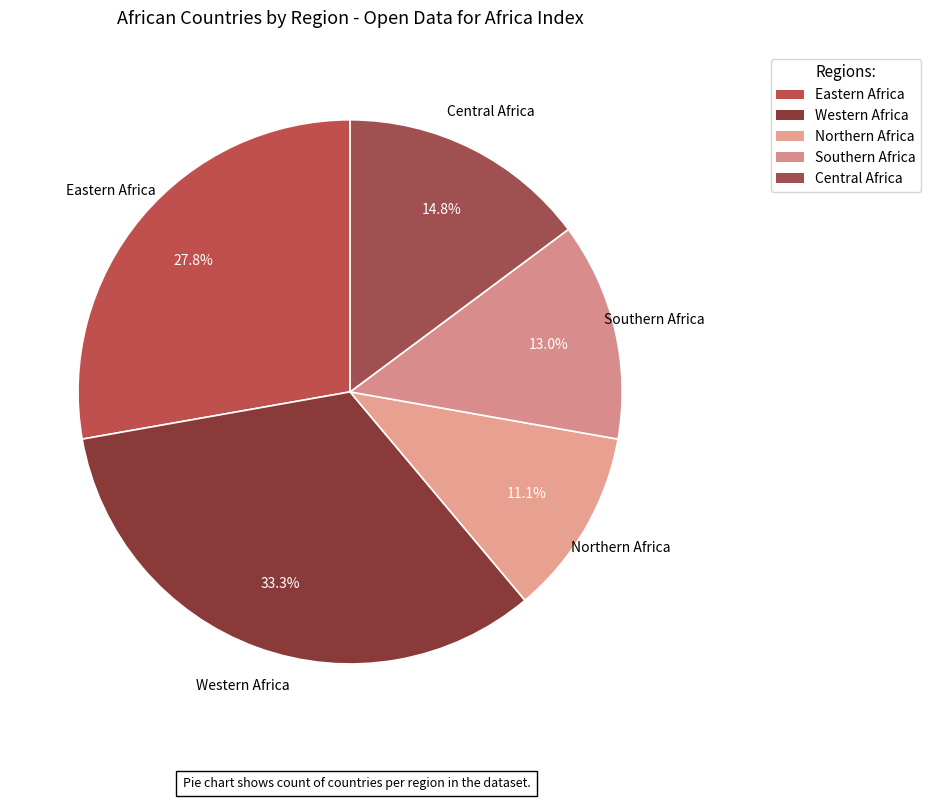

Is there a majority slice in this chart?

No